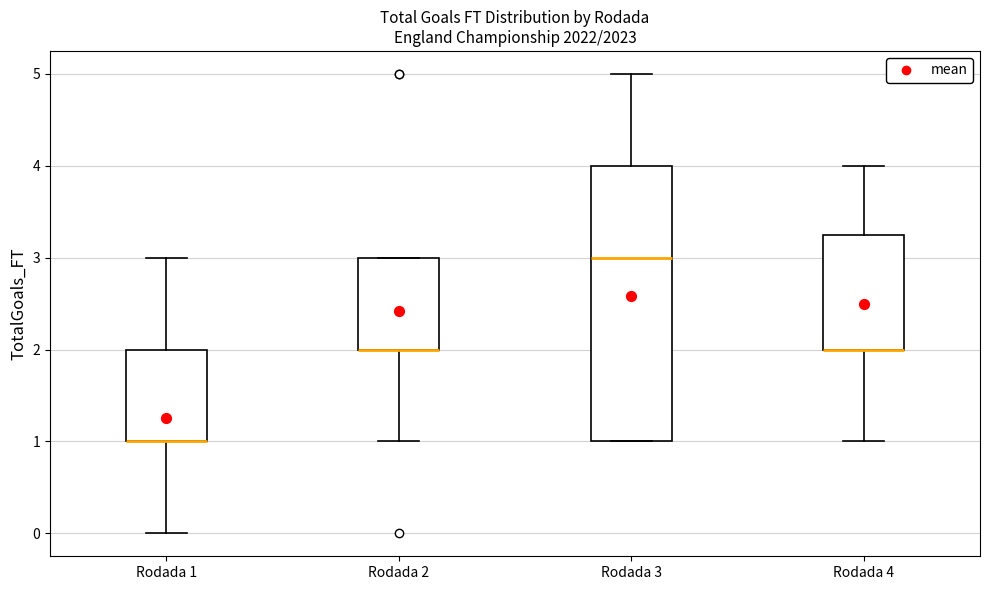

Reading left to right, transcribe this box plot: for each box, give where its median line is, the range the box spans, and where its two whiskers end, as read against the y-axis. The values are not printed on the chart, so give them approximately, as read against the axis.

Rodada 1: median 1.0 (drawn on the box's lower edge), box 1.0 to 2.0, whiskers 0.0 to 3.0
Rodada 2: median 2.0 (drawn on the box's lower edge), box 2.0 to 3.0, whiskers 1.0 to 3.0
Rodada 3: median 3.0, box 1.0 to 4.0, whiskers 1.0 to 5.0
Rodada 4: median 2.0 (drawn on the box's lower edge), box 2.0 to 3.3, whiskers 1.0 to 4.0